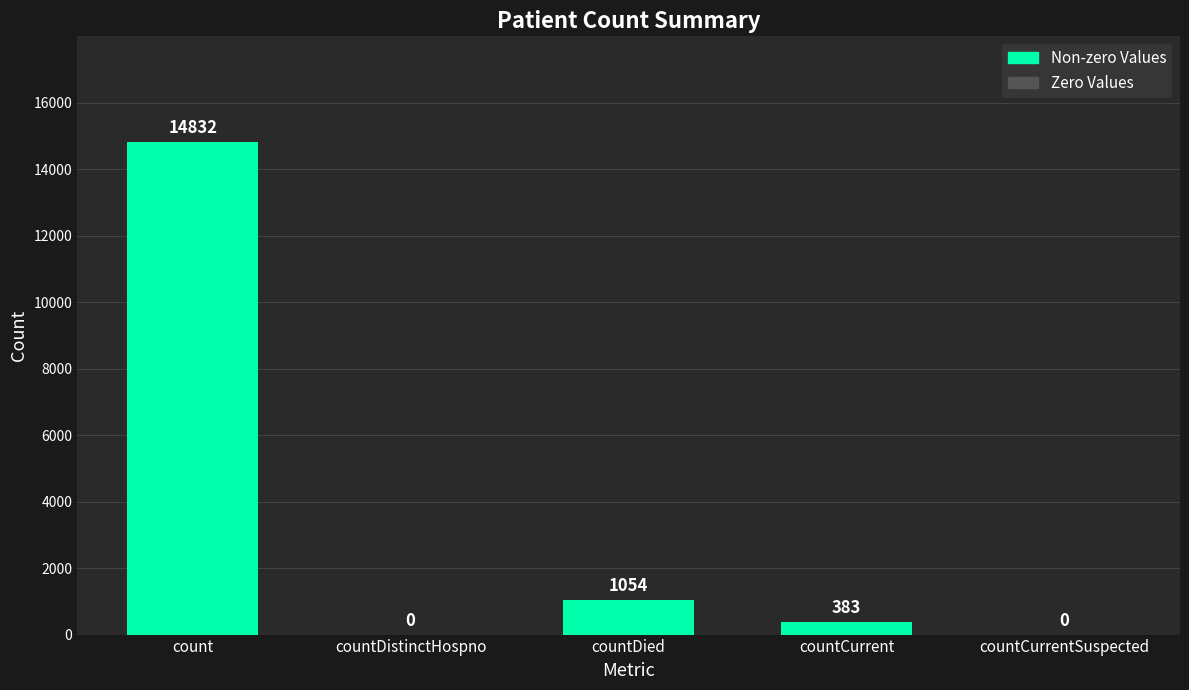

At which category does the chart reach its peak across all series?

count